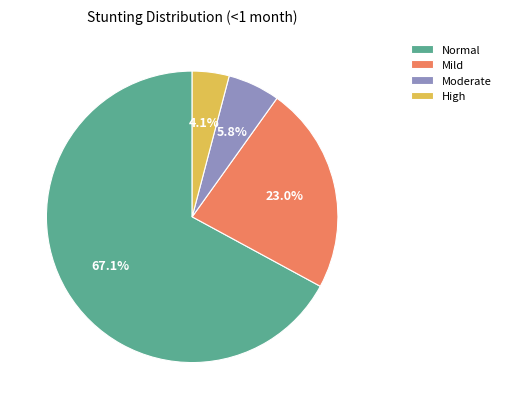

Which has a higher value, High or Normal?

Normal